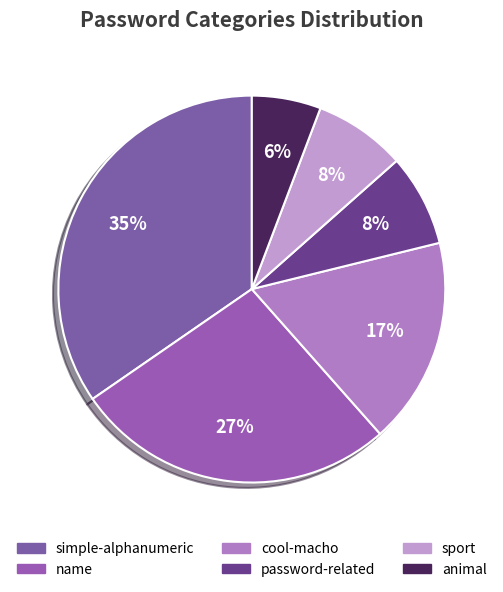

How many slices are in this pie chart?

6